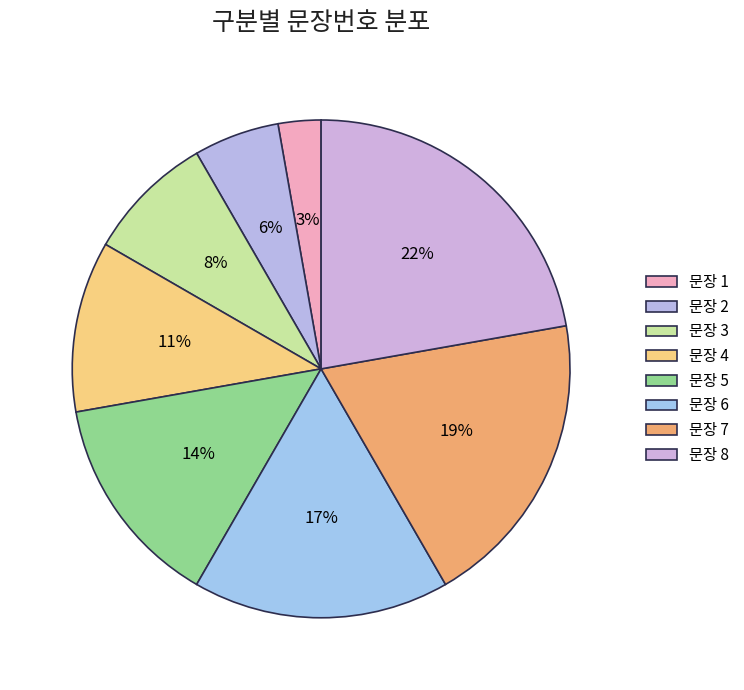

Which slice is the largest?

8